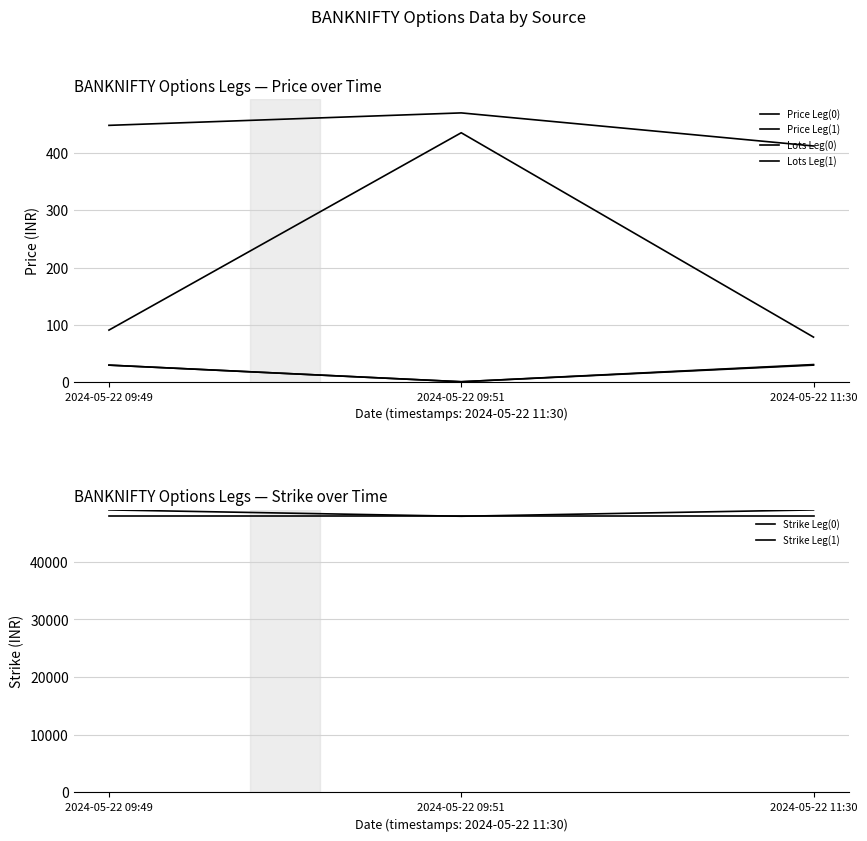

Count the number of data series in this chart.

6